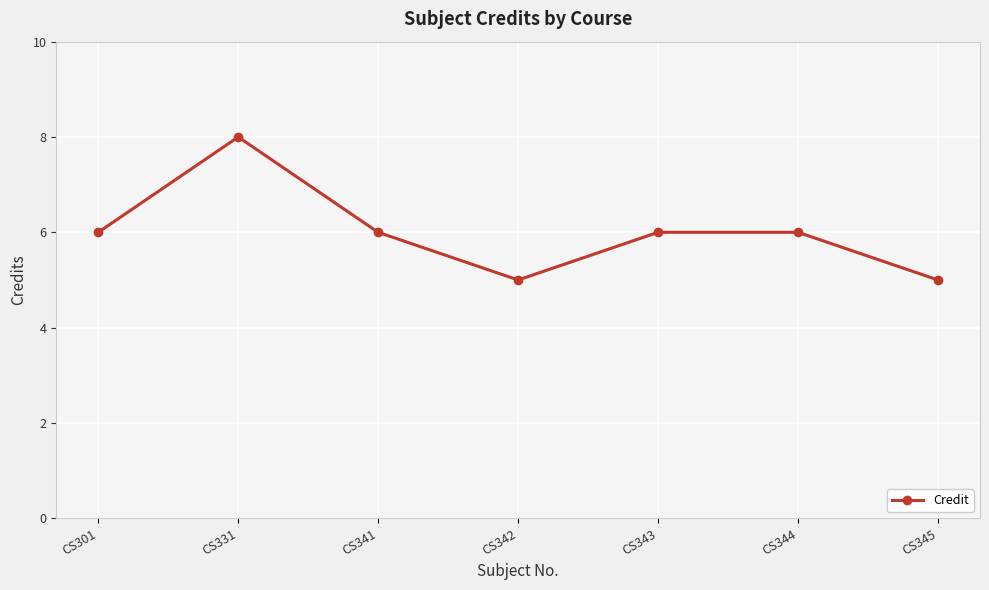

True or false: the data shows 9 at CS301.

False